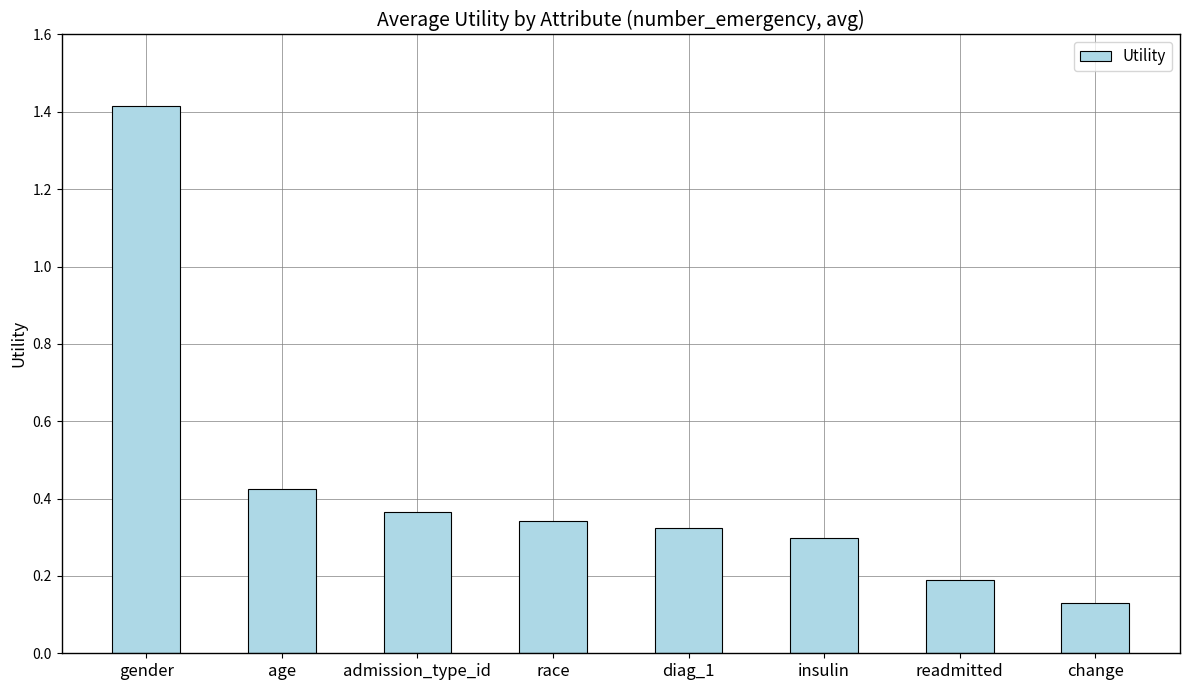

Rank the categories by value from highest to lowest.

gender, age, admission_type_id, race, diag_1, insulin, readmitted, change